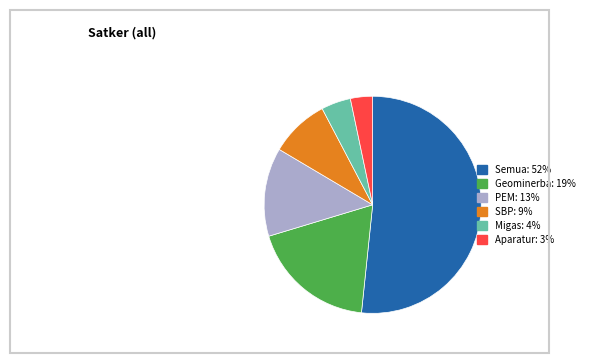

Is the sum of Semua and Geominerba greater than half?

Yes